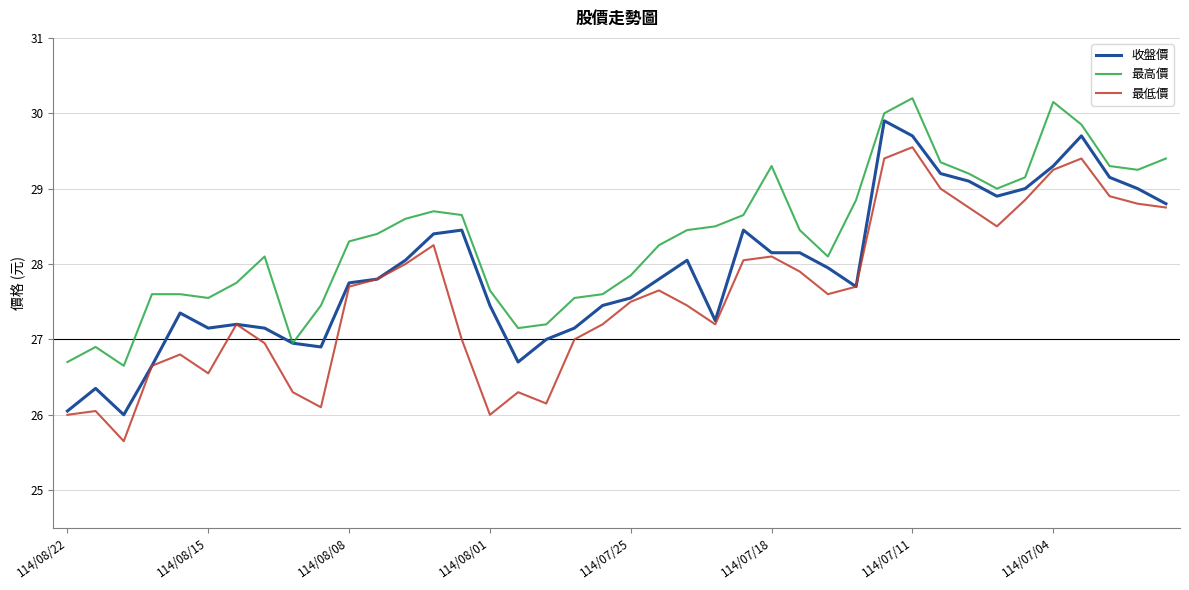

How many lines are shown in the chart?

3